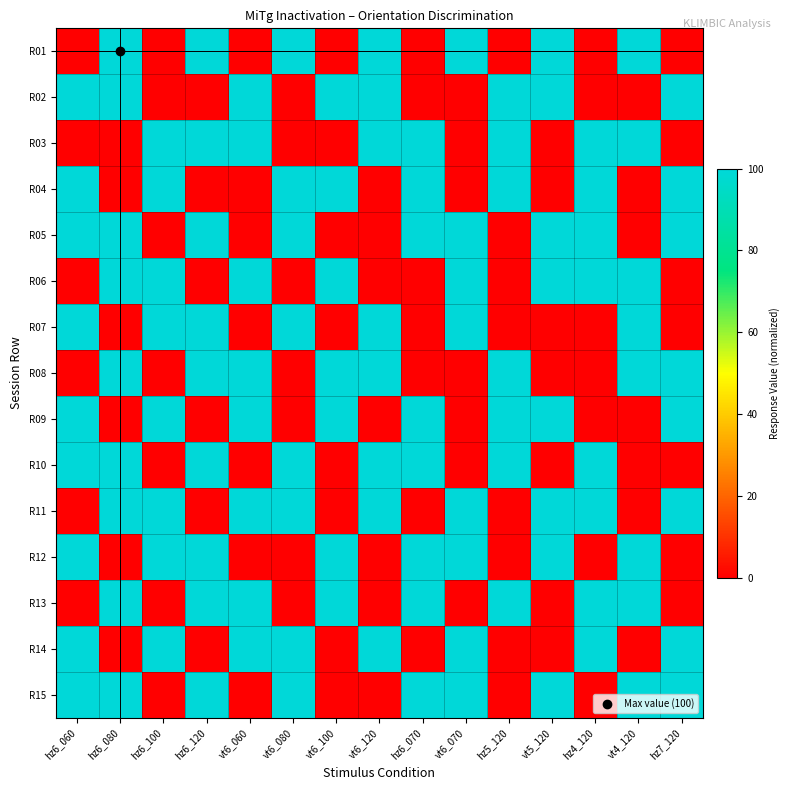

What is the greatest value displayed?

100